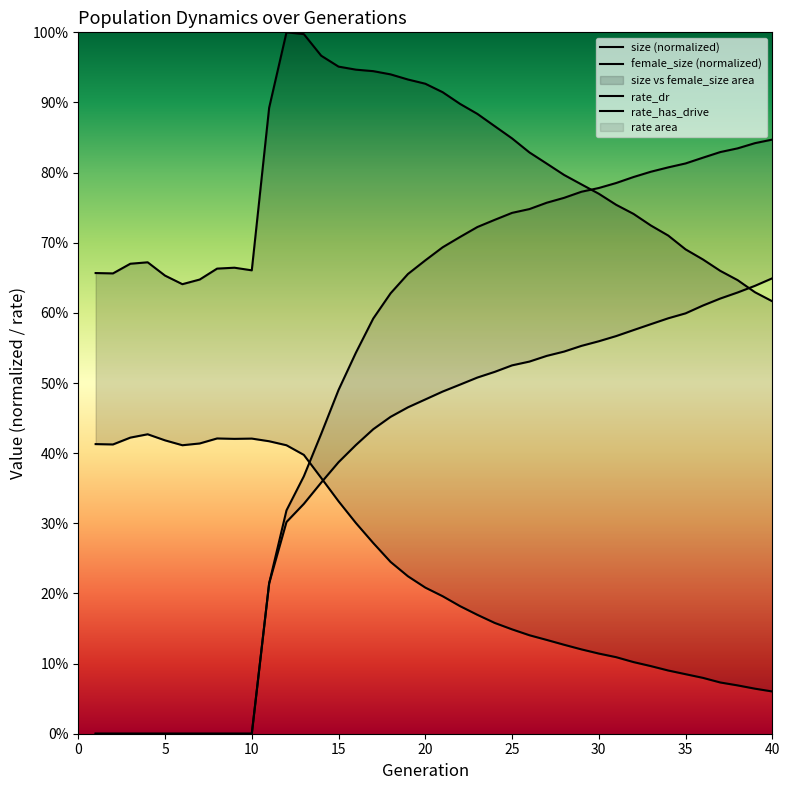

At which category does size reach its first local valley?

2